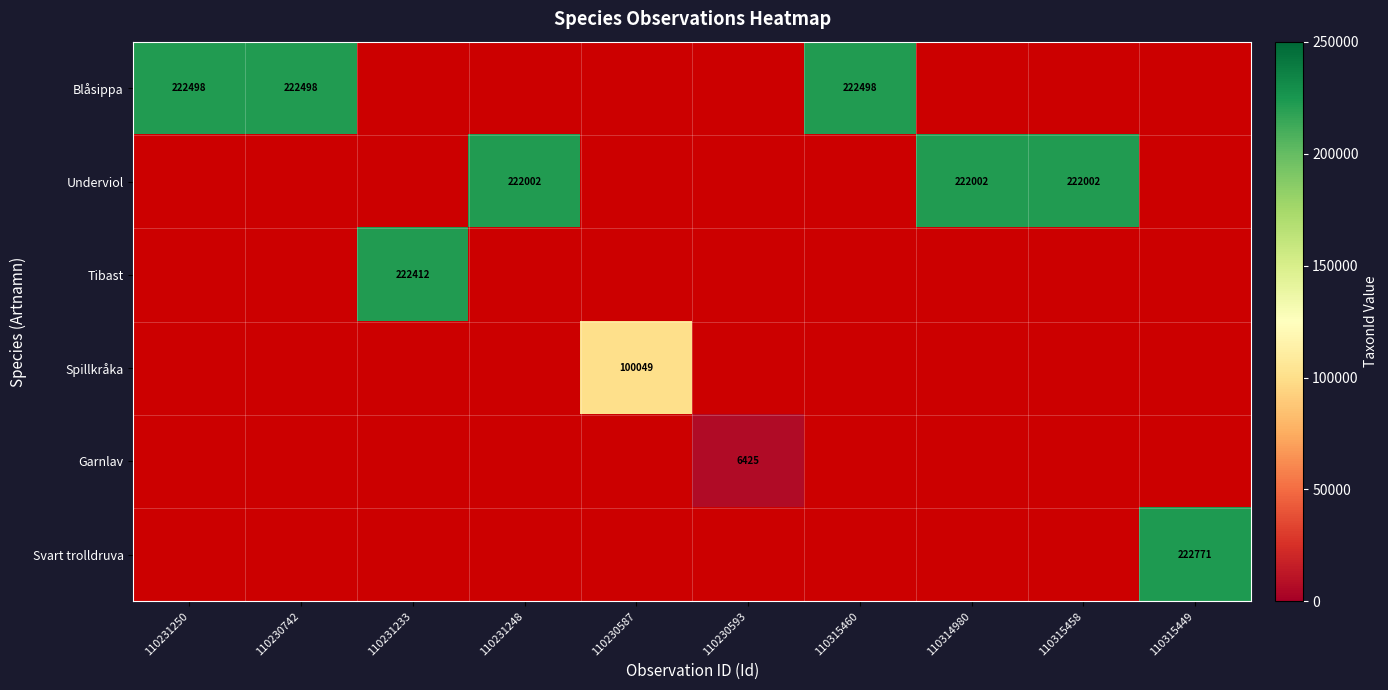

Which label corresponds to the smallest value in the chart?

110230593